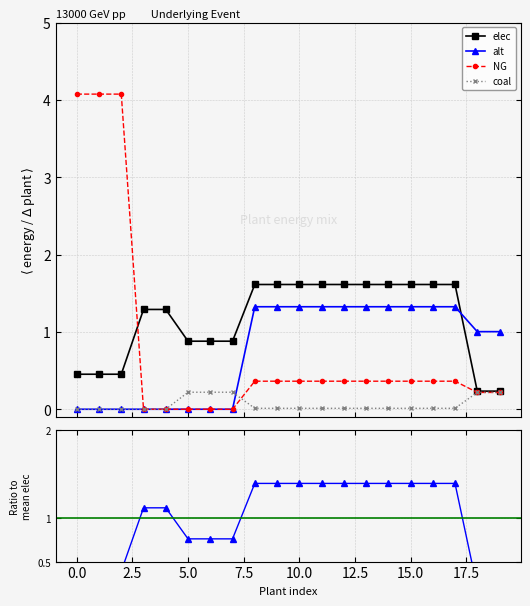

What is the average value of the alt series?

0.8